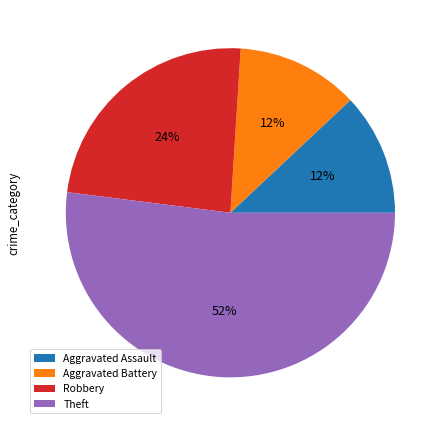

The Aggravated Battery slice represents 3% of the pie. True or false?

False